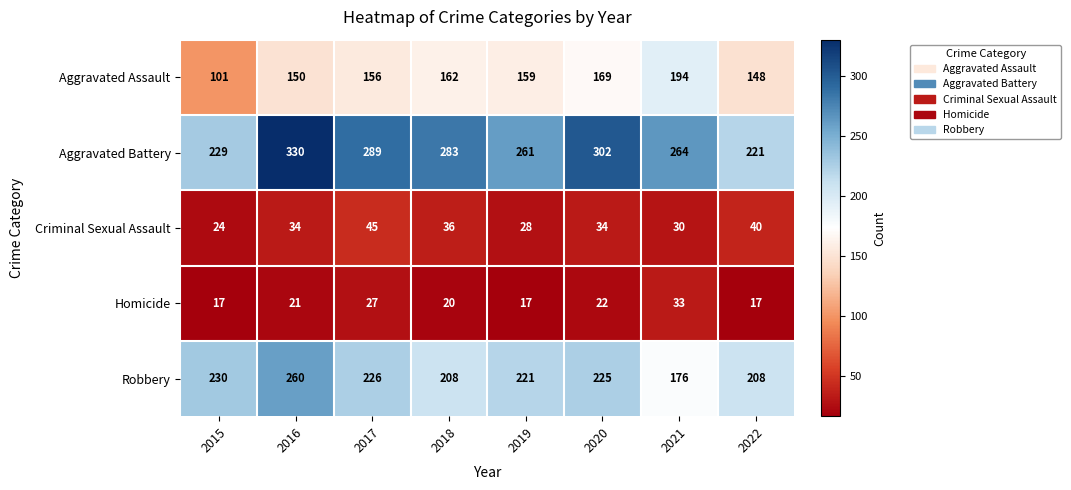

List the series in order of their peak value, lowest first.

Homicide, Criminal Sexual Assault, Aggravated Assault, Robbery, Aggravated Battery